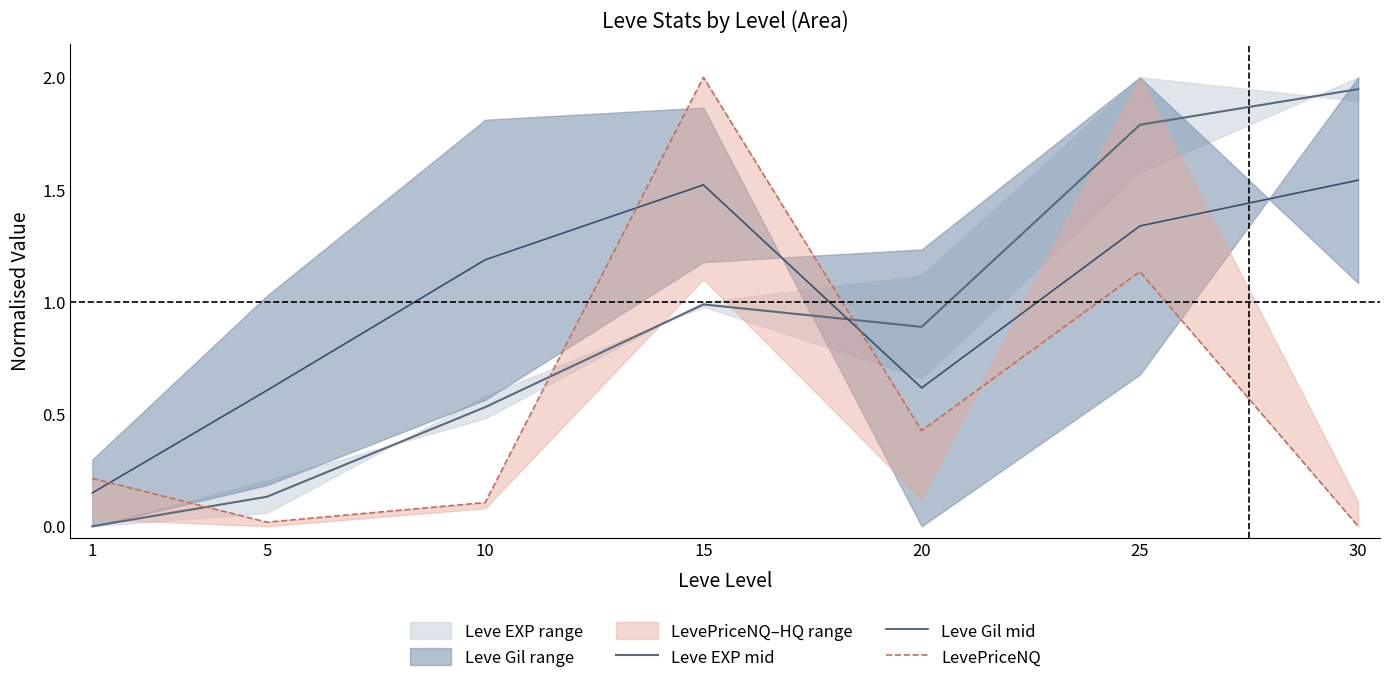

Reading right to left, transcribe all the data shown in this chart.

Leve EXP mid: 30=1.9	25=1.8	20=0.9	15=1.0	10=0.5	5=0.1	1=0.0
Leve Gil mid: 30=1.5	25=1.3	20=0.6	15=1.5	10=1.2	5=0.6	1=0.1
LevePriceNQ: 30=0.0	25=1.1	20=0.4	15=2.0	10=0.1	5=0.0	1=0.2